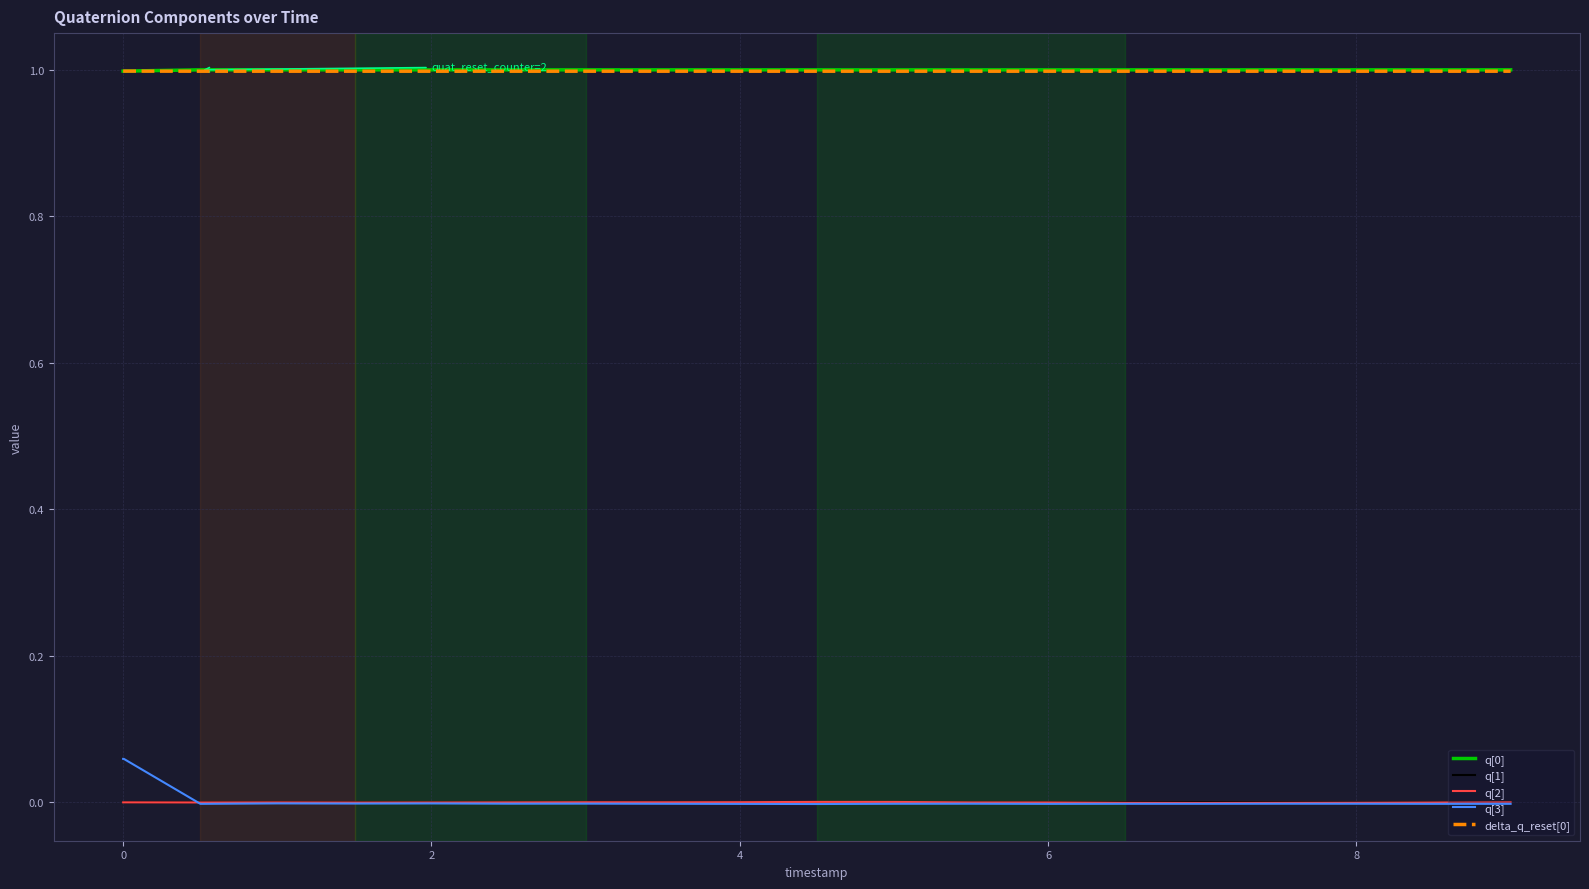

What is the maximum value shown in the chart?

1.0